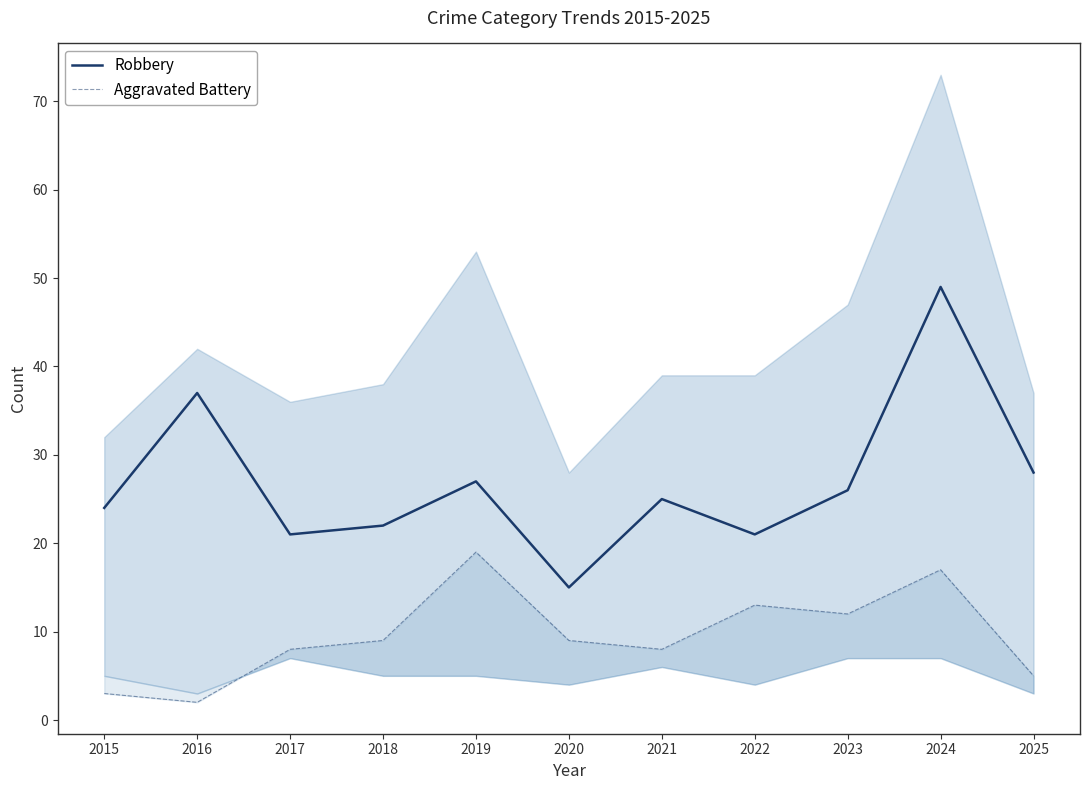

Where does the Robbery series first go above 25?

2016